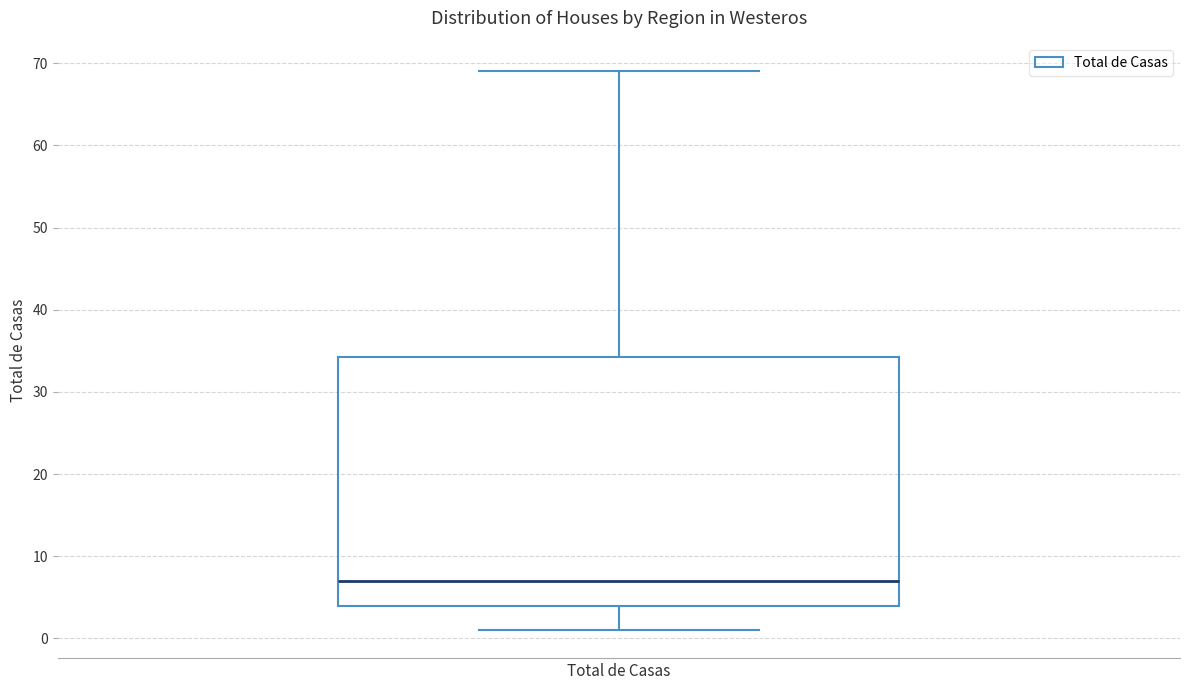

Transcribe this box plot: give where the median line is, the range the box spans, and where the two whiskers end, as read against the y-axis. The values are not printed on the chart, so give them approximately, as read against the axis.

median 7, box 4 to 34, whiskers 1 to 69